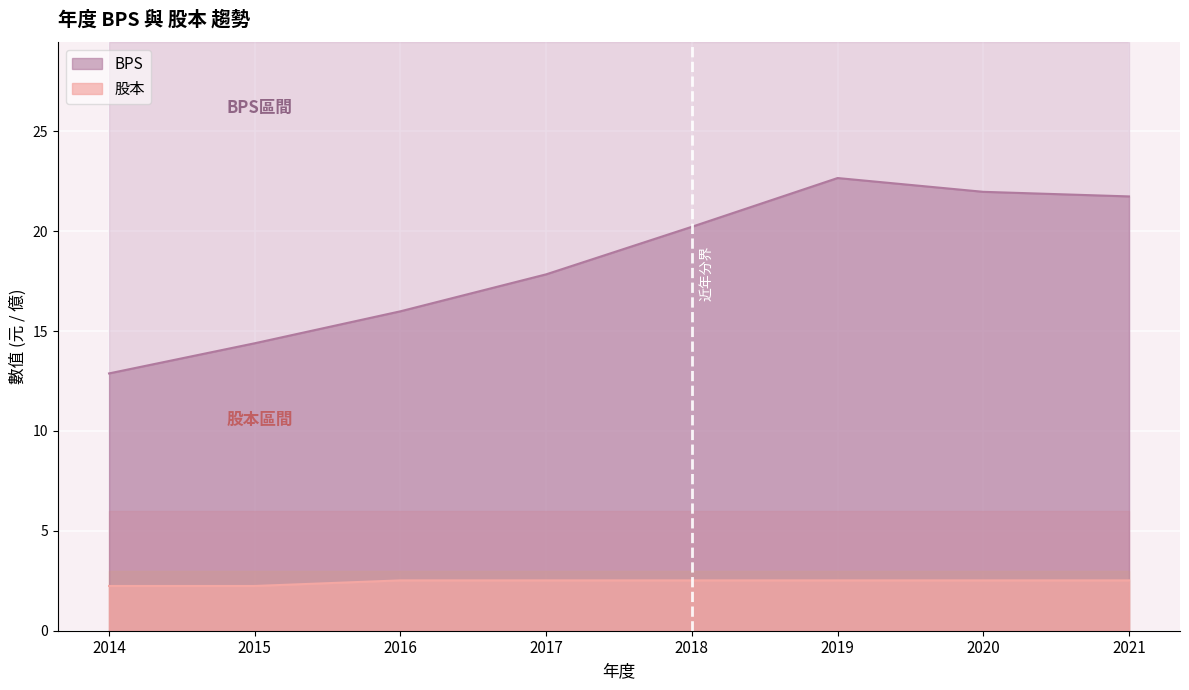

How many interior local peaks does the BPS series have?

1